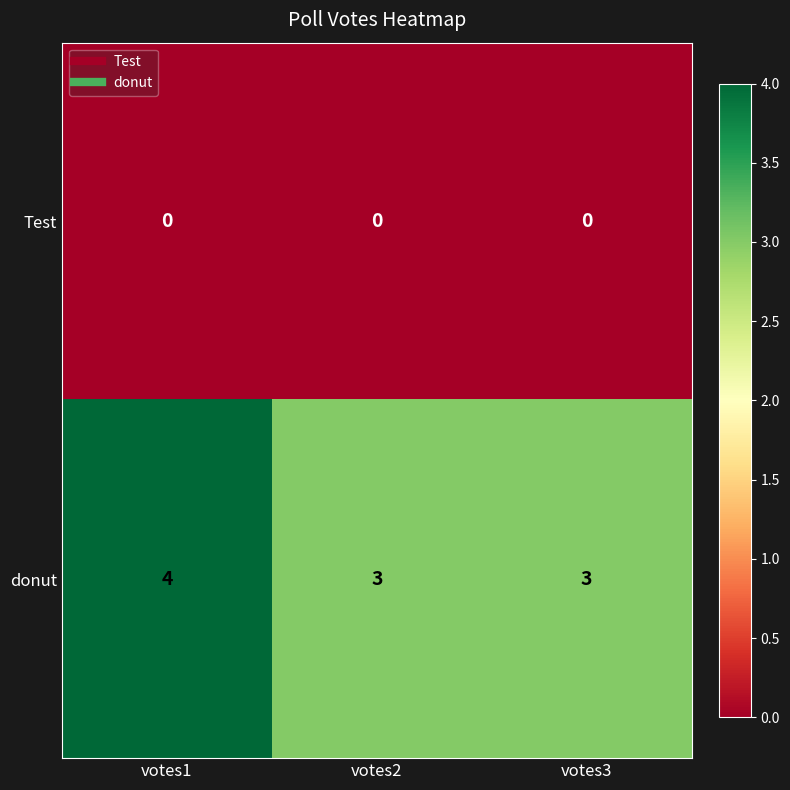

List the series in order of their overall mean, lowest first.

Test, donut